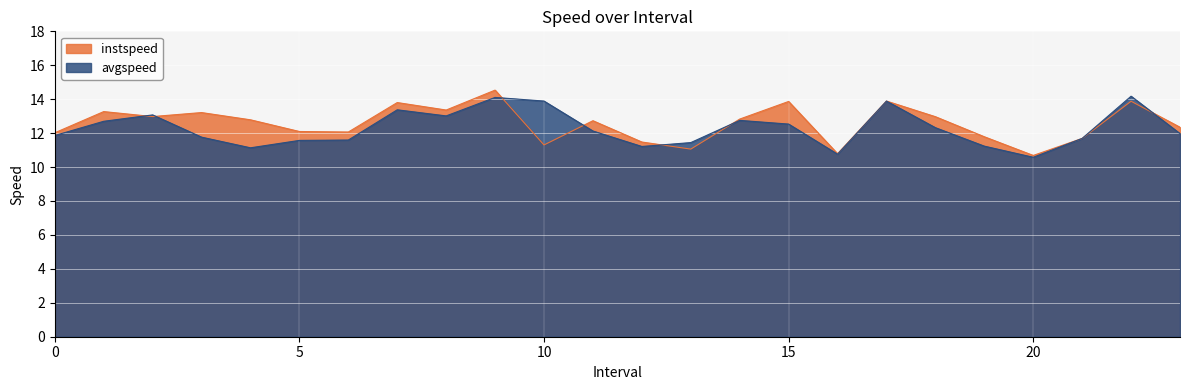

How many series are shown in this chart?

2